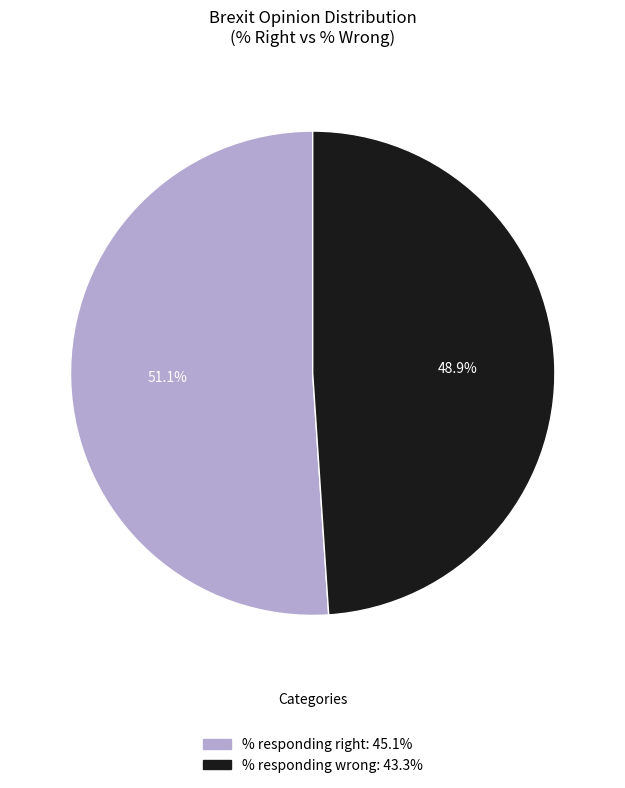

Is it true that % responding wrong is 60% of the pie?

False